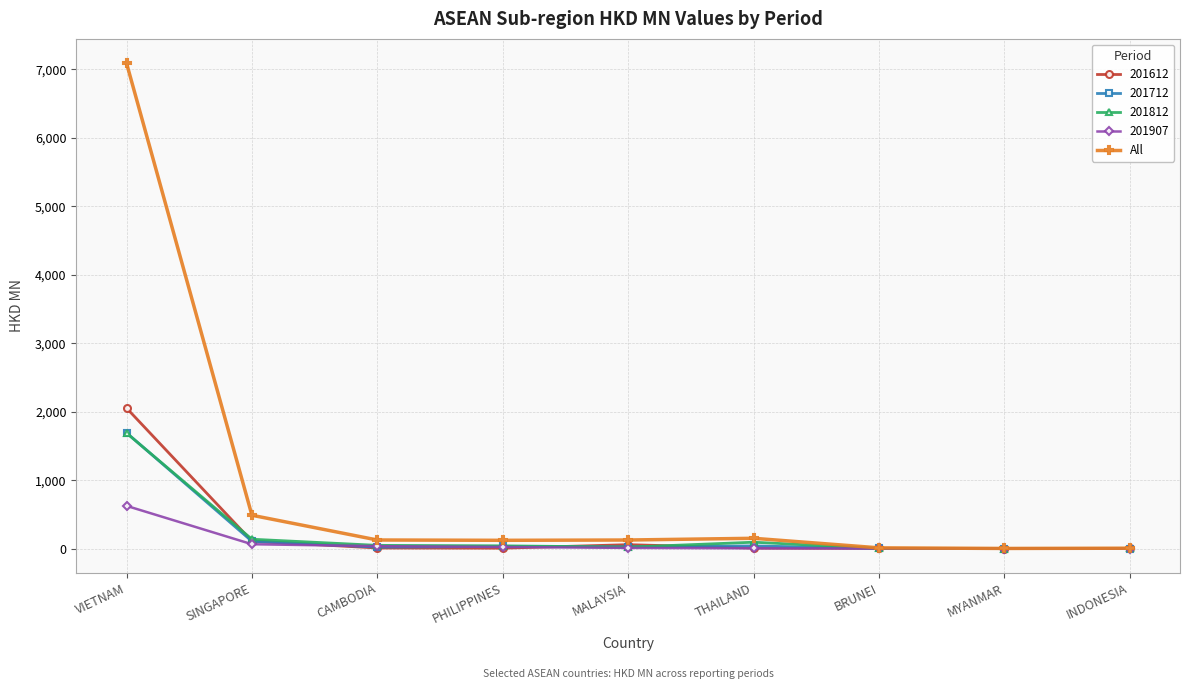

The value of All at VIETNAM is 7093.8. True or false?

True